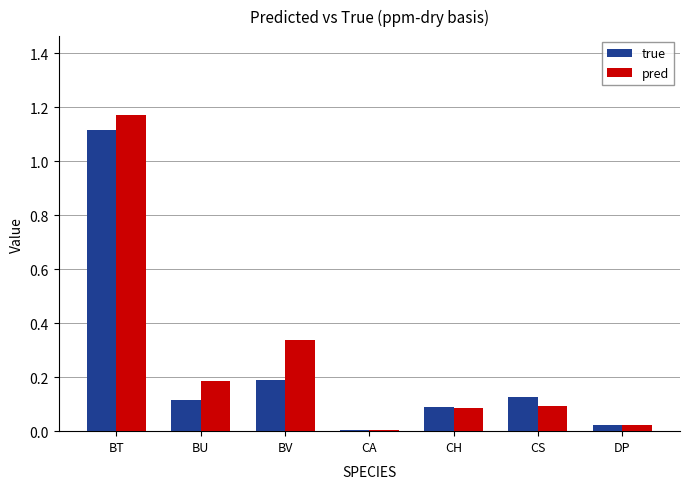

Is it true that true equals 0.2 at BV?

True